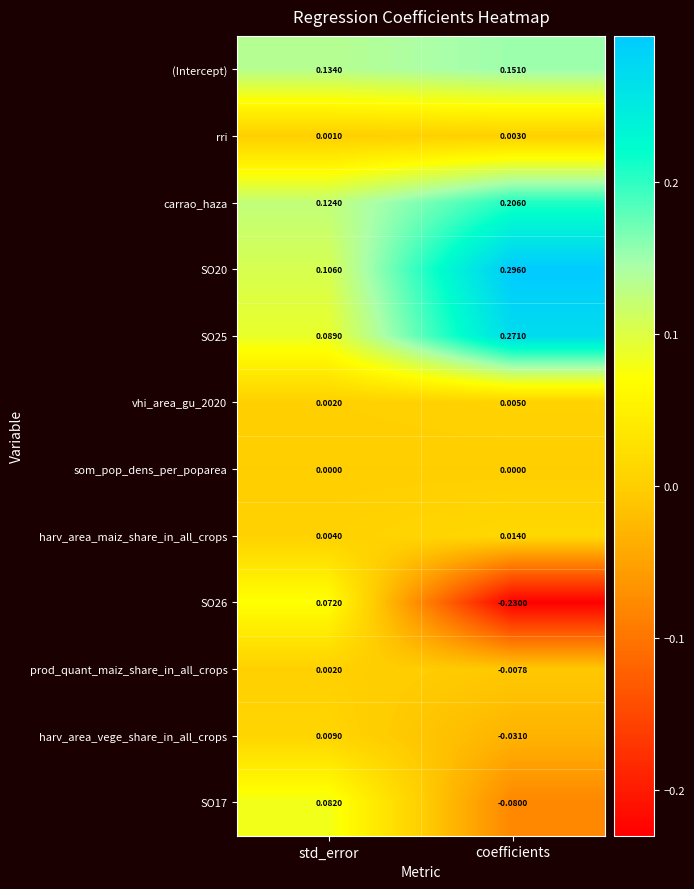

At which label does harv_area_maiz_share_in_all_crops reach its minimum?

std_error